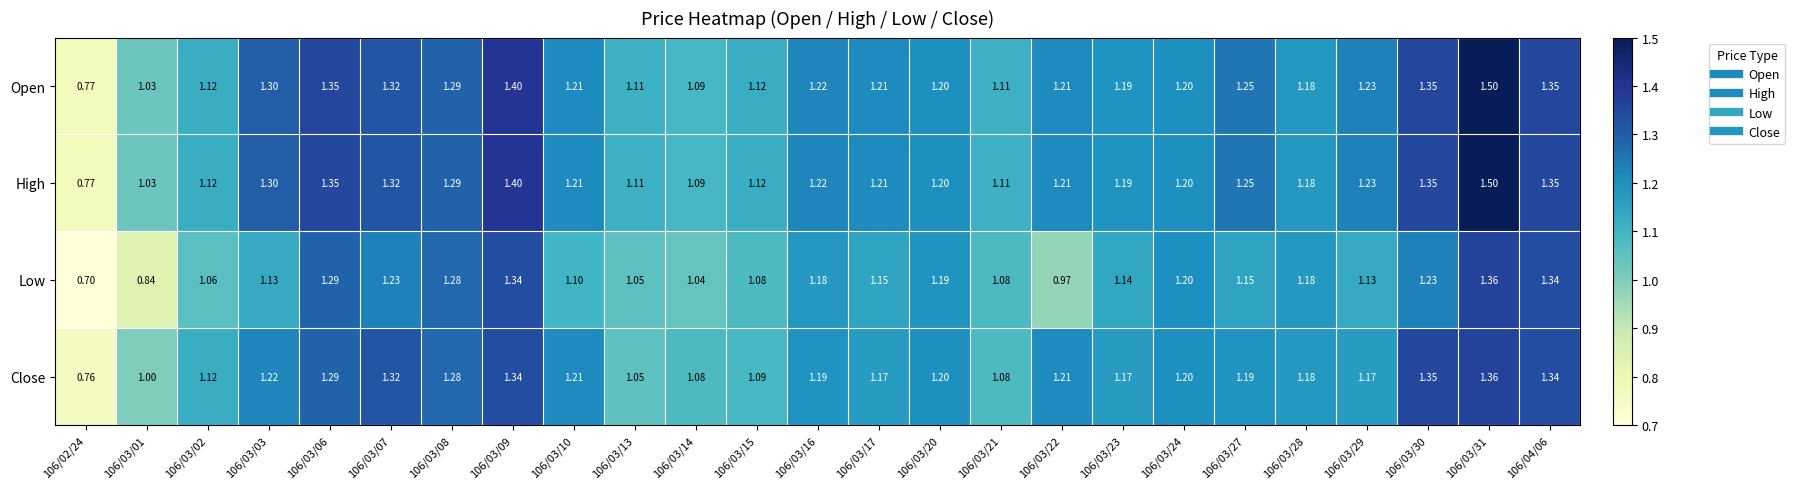

Between 106/03/06 and 106/03/29, which series saw the biggest shift?

Low